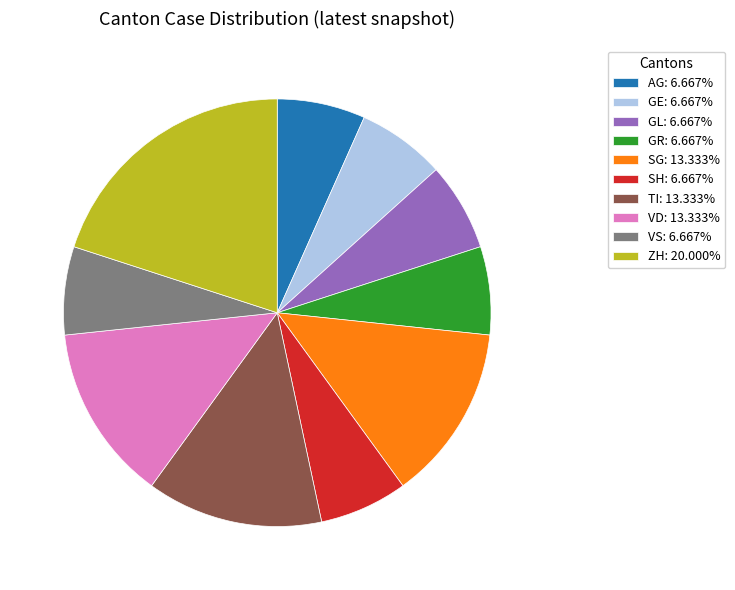

Is the sum of SG: 13.333% and VD: 13.333% greater than half?

No